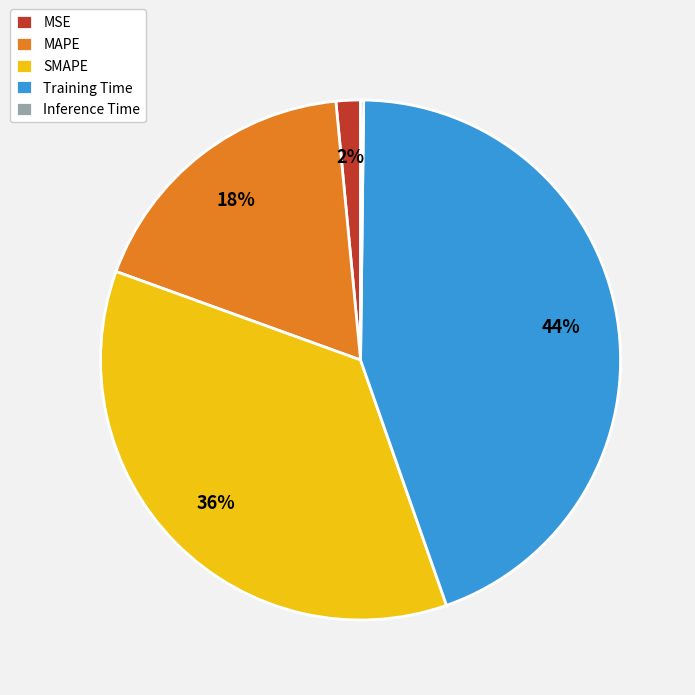

To the nearest percent, what is the average slice percentage?

20%